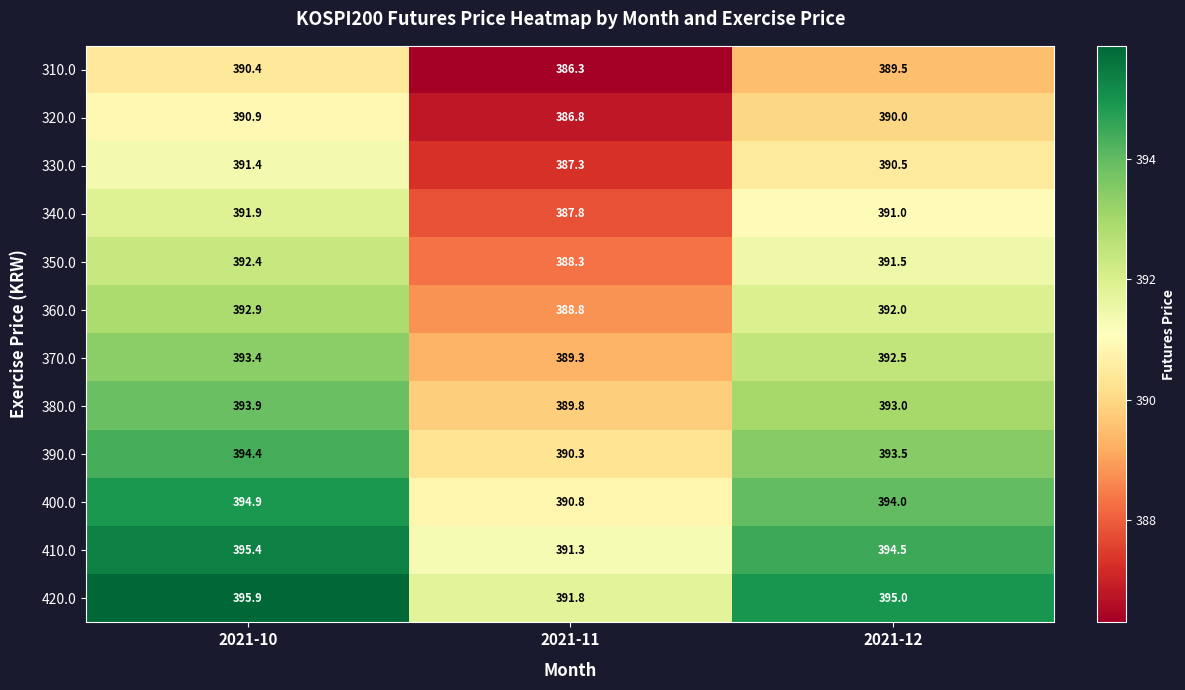

What is the lowest value of the 400.0 series?

390.8